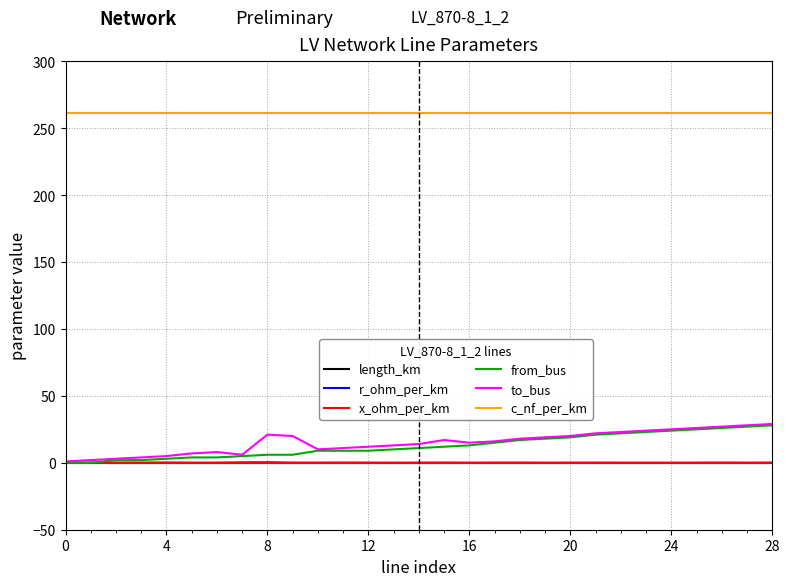

True or false: r_ohm_per_km and c_nf_per_km cross at least once.

False